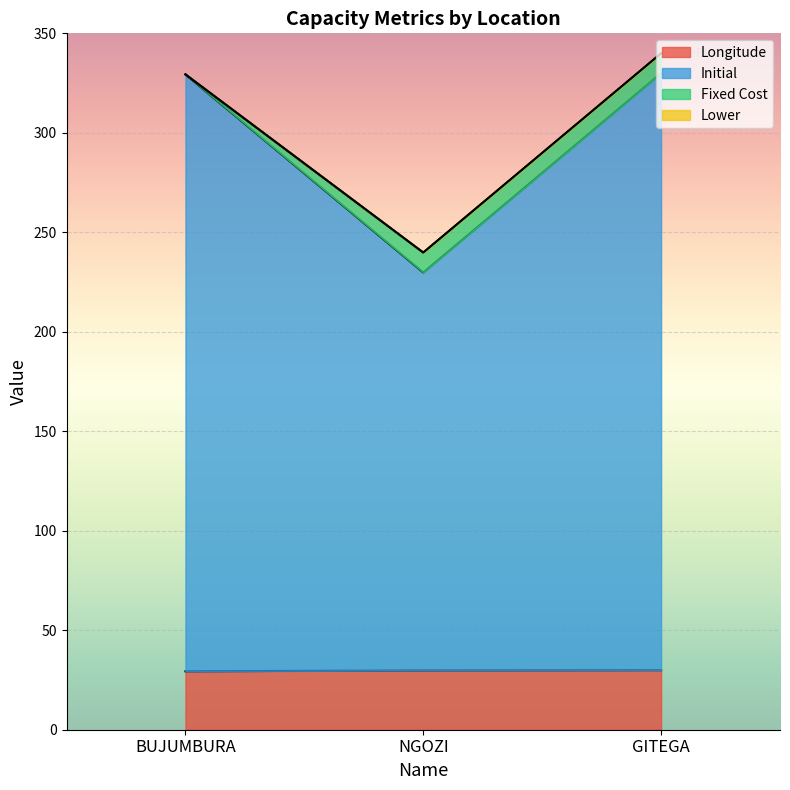

The value of Longitude at BUJUMBURA is 29.4. True or false?

True